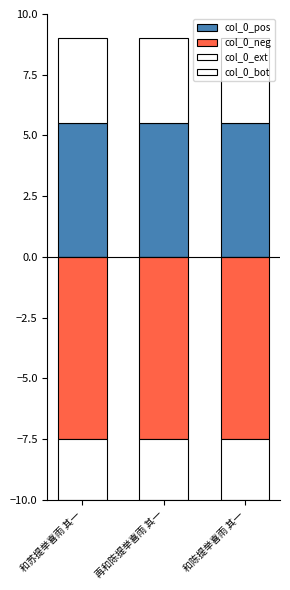

Between 和苏提举喜雨 其一 and 和陈提举喜雨 其一, which series saw the biggest shift?

col_0_neg